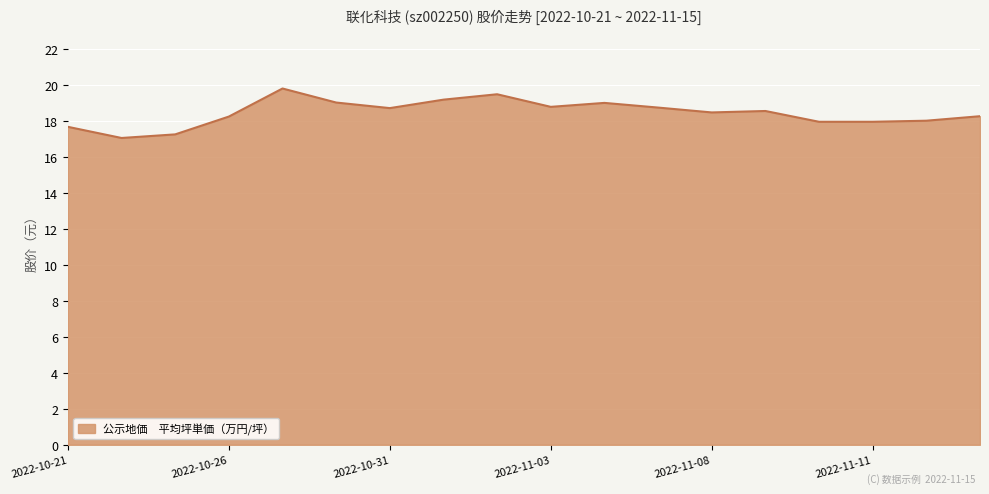

What is the average value?

18.5